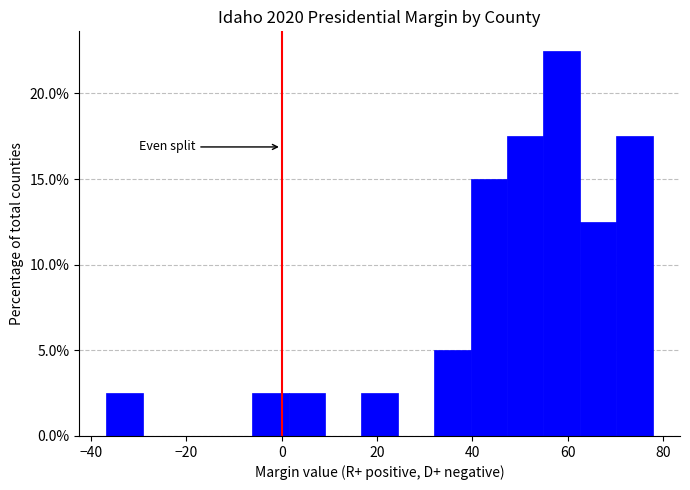

Around what value on the x-axis is the tallest bar? Give the approximate position of its centre, as read against the axis.

58